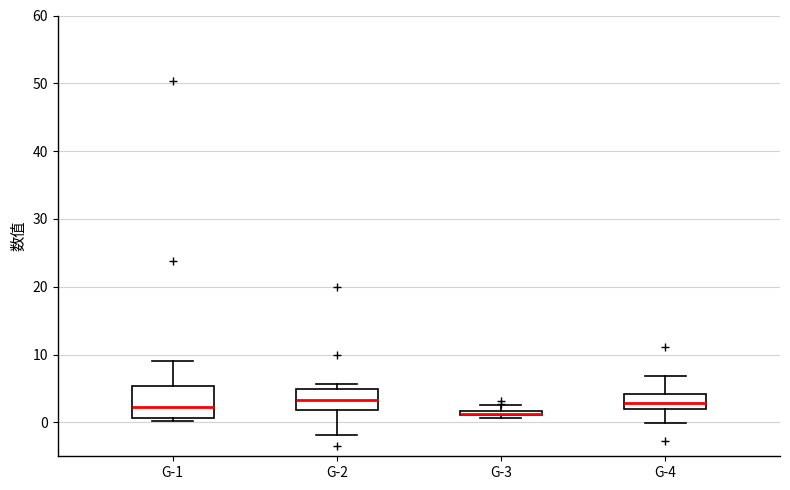

Comparing the boxes themselves (not the whiskers), which one is the tallest?

G-1